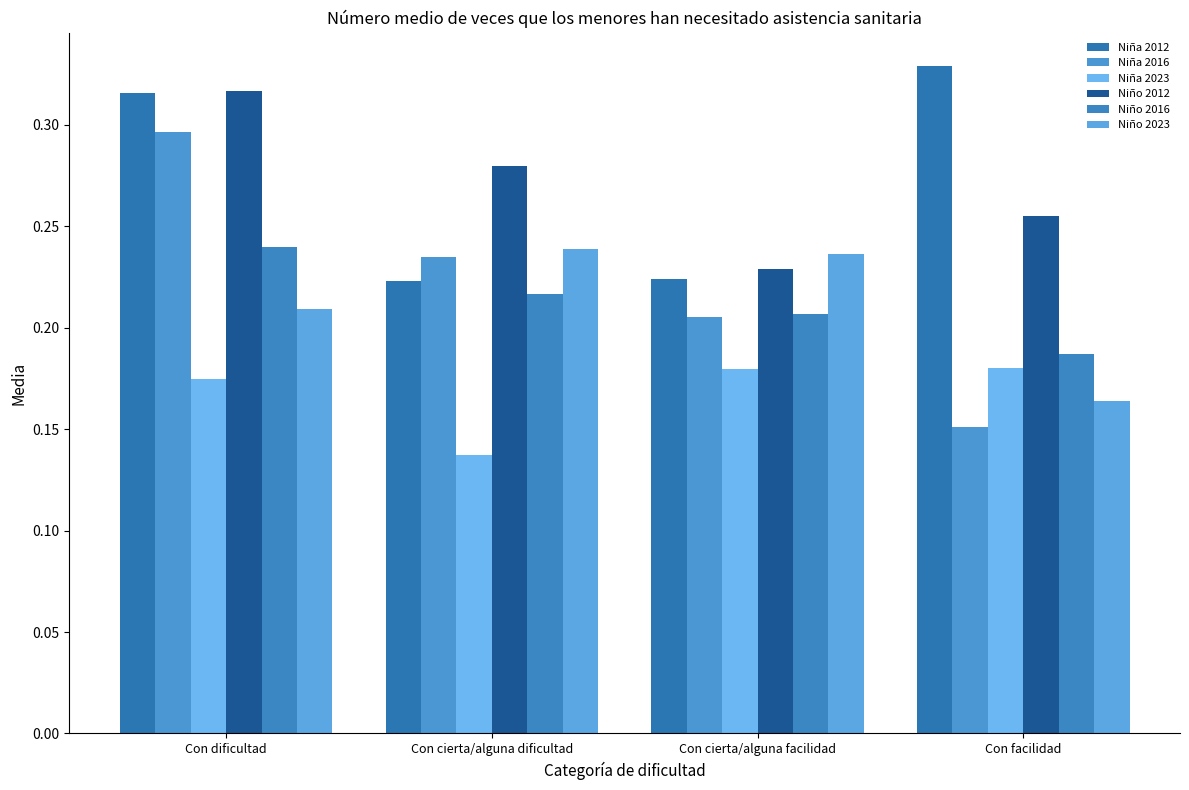

How many data points does each series have?

4